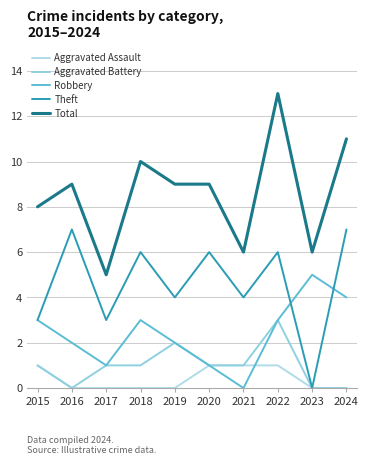

True or false: Robbery has more than 2 interior local peaks.

False